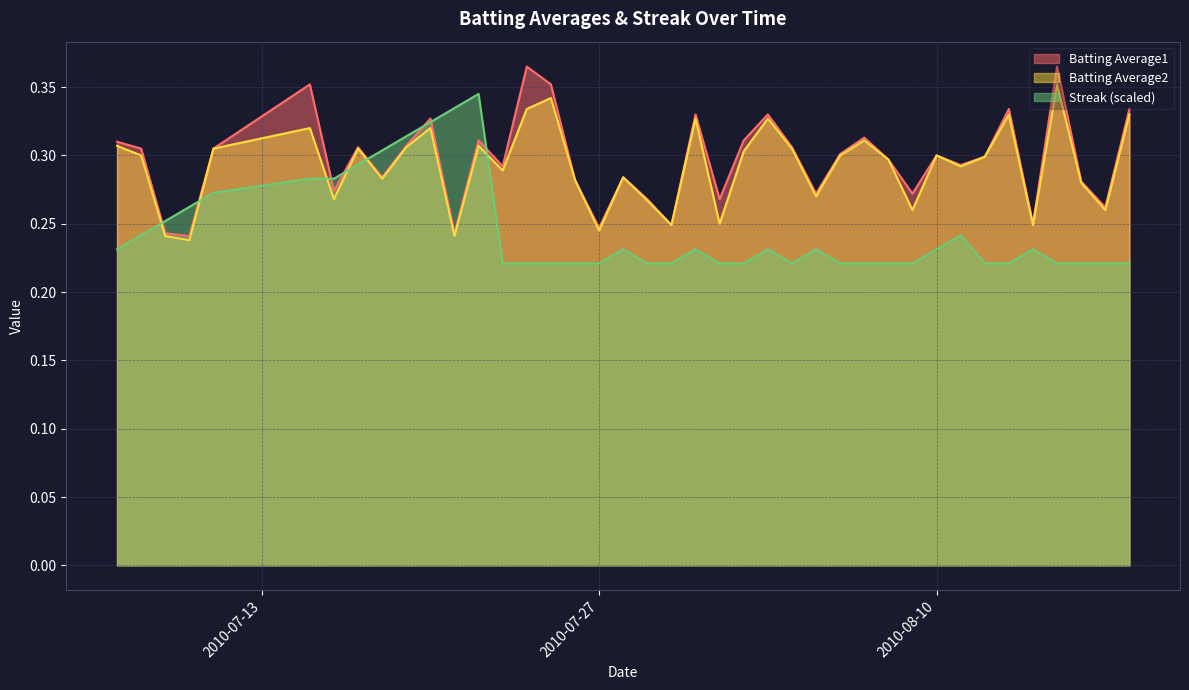

Count the Batting Average1 values in the range 0 to 1.

40